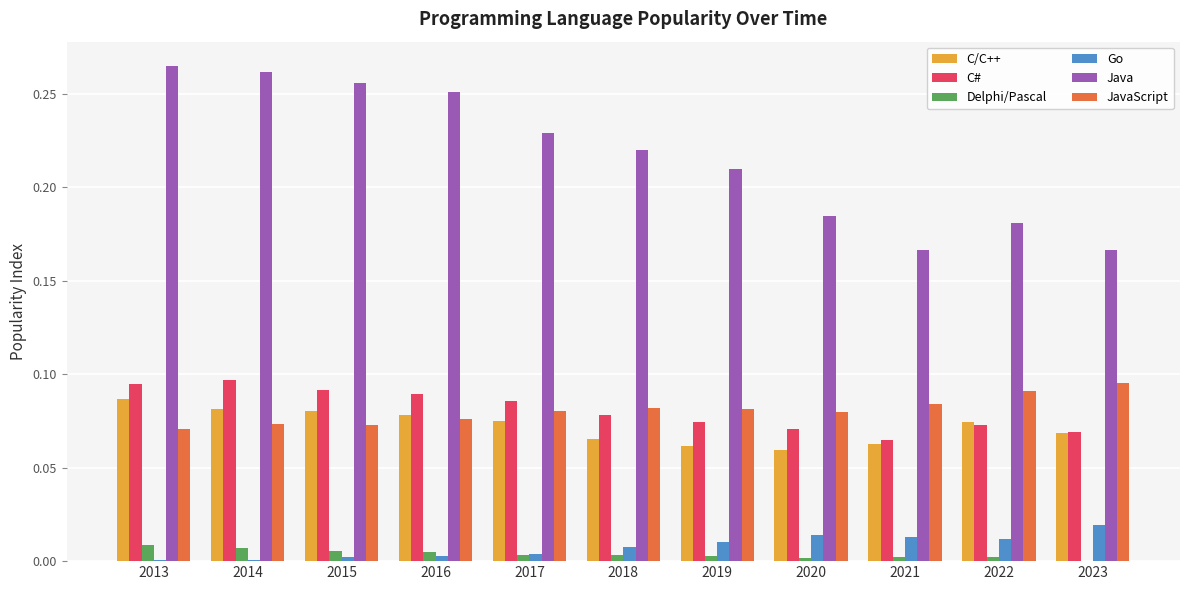

Is the value of Go at 2015 greater than the value of C# at 2017?

No